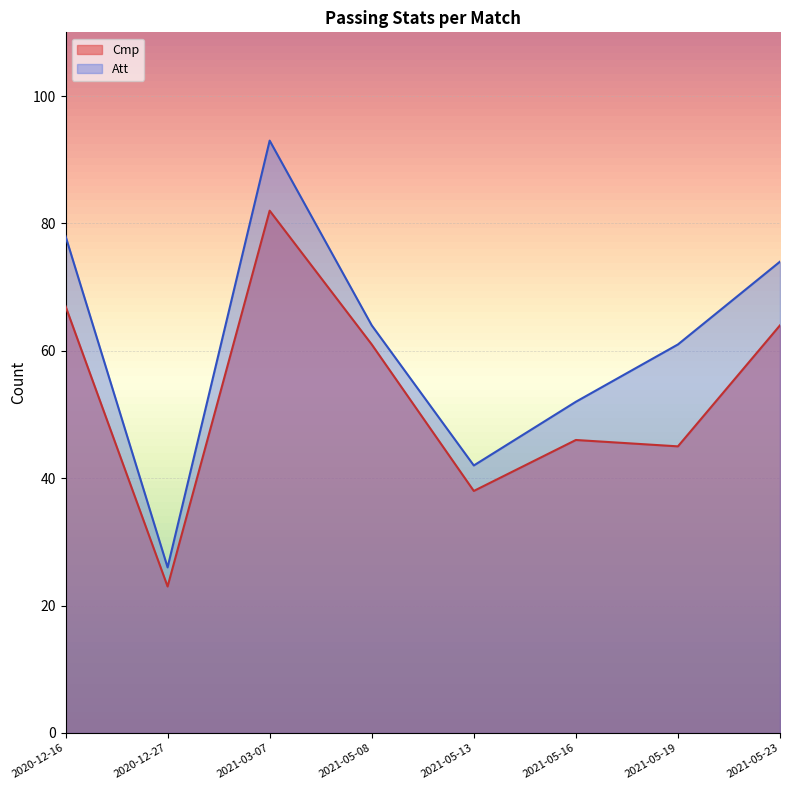

Where is the first local minimum for Cmp?

2020-12-27